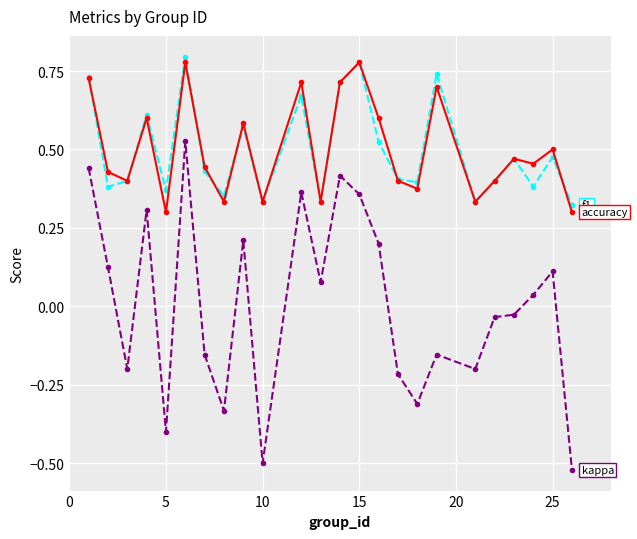

Does the chart have visible grid lines?

Yes